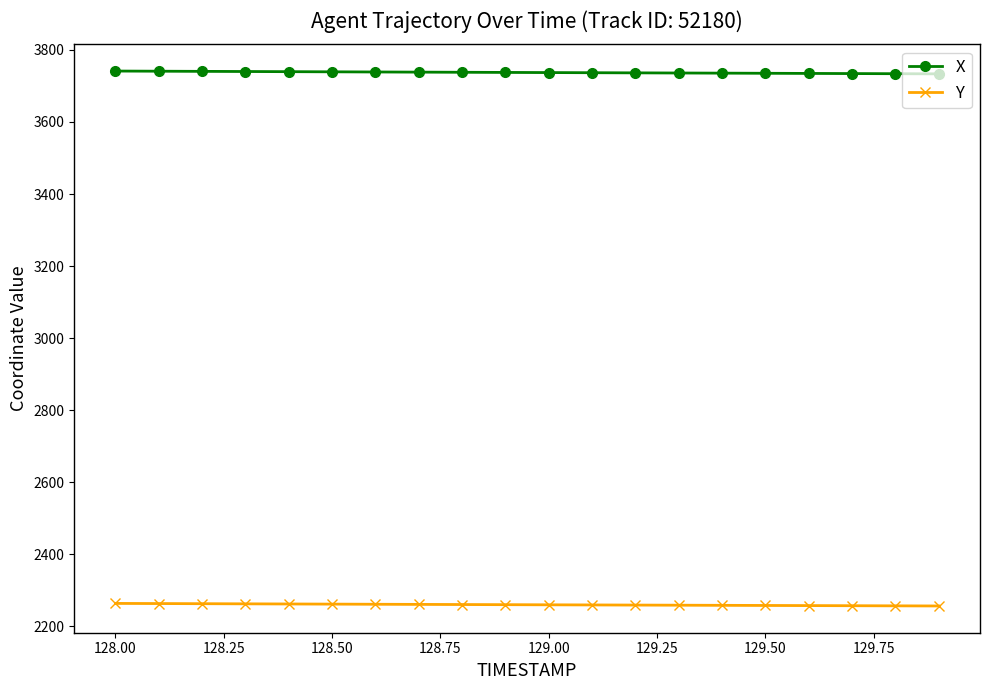

At how many categories does at least one series exceed 2654?

20